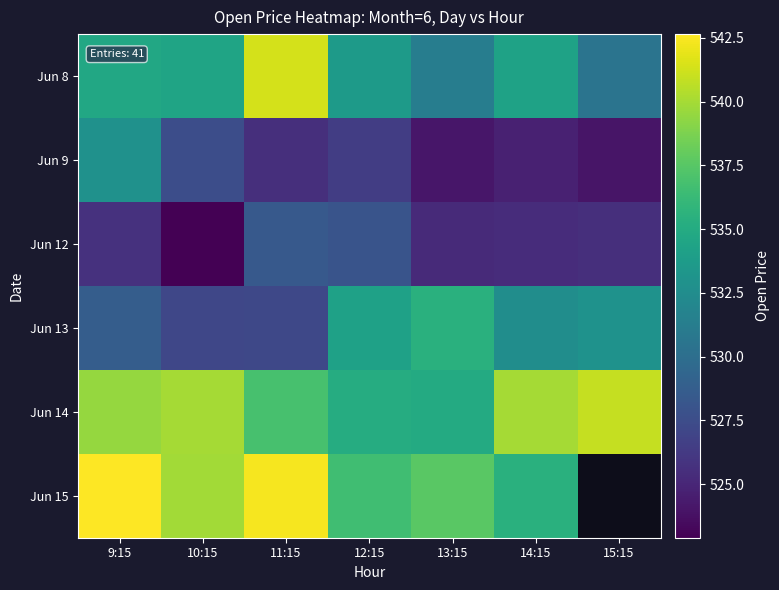

At which label is Jun 12 closest to 525?

13:15